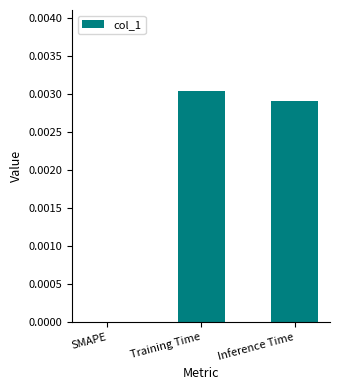

True or false: the data shows 0.0 at Inference Time.

True